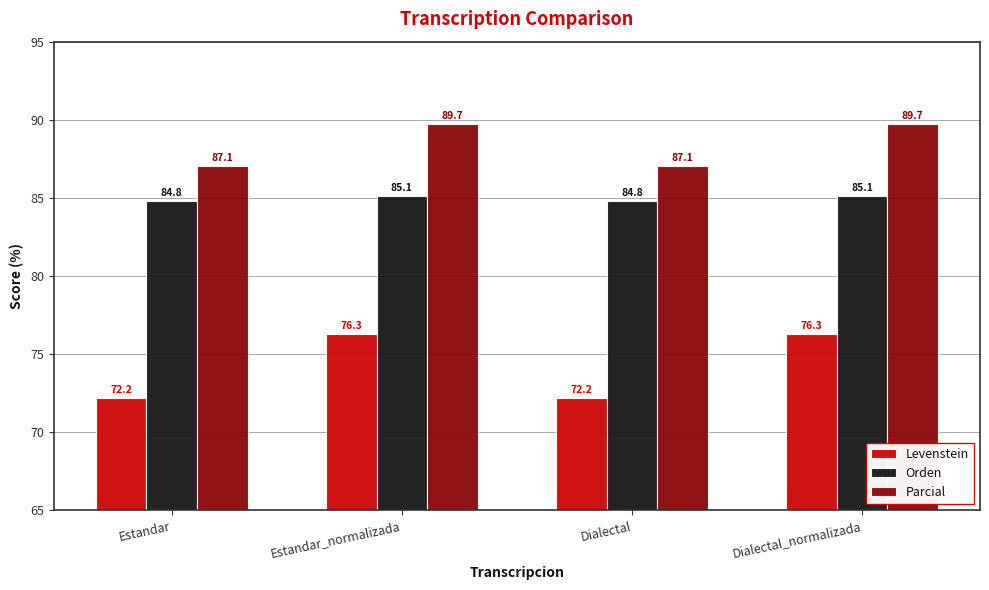

Rank the series by their average value, from highest to lowest.

Parcial, Orden, Levenstein